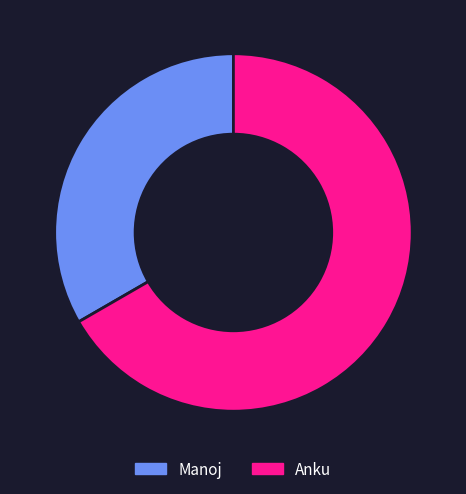

Is the sum of Manoj and Anku greater than half?

Yes